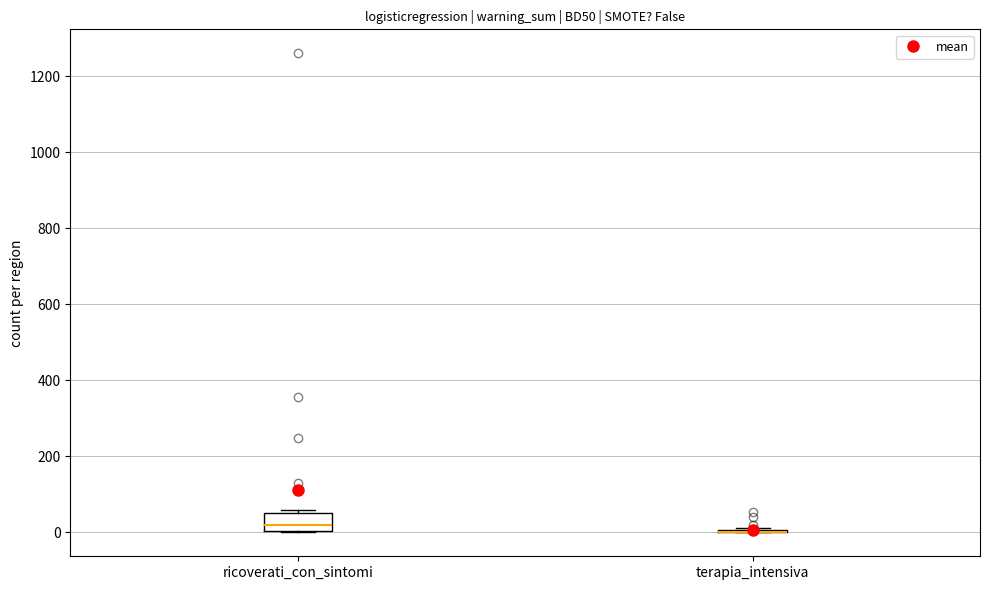

Reading left to right, read every box against the y-axis: the position of its median line, the range the box covers, and the ends of its whiskers. The values are not printed on the chart, so give them approximately, as read against the axis.

ricoverati_con_sintomi: median 20, box 0 to 60, whiskers 0 to 60 (just above the box's upper edge)
terapia_intensiva: box collapsed to a line at 0, whiskers 0 to 20